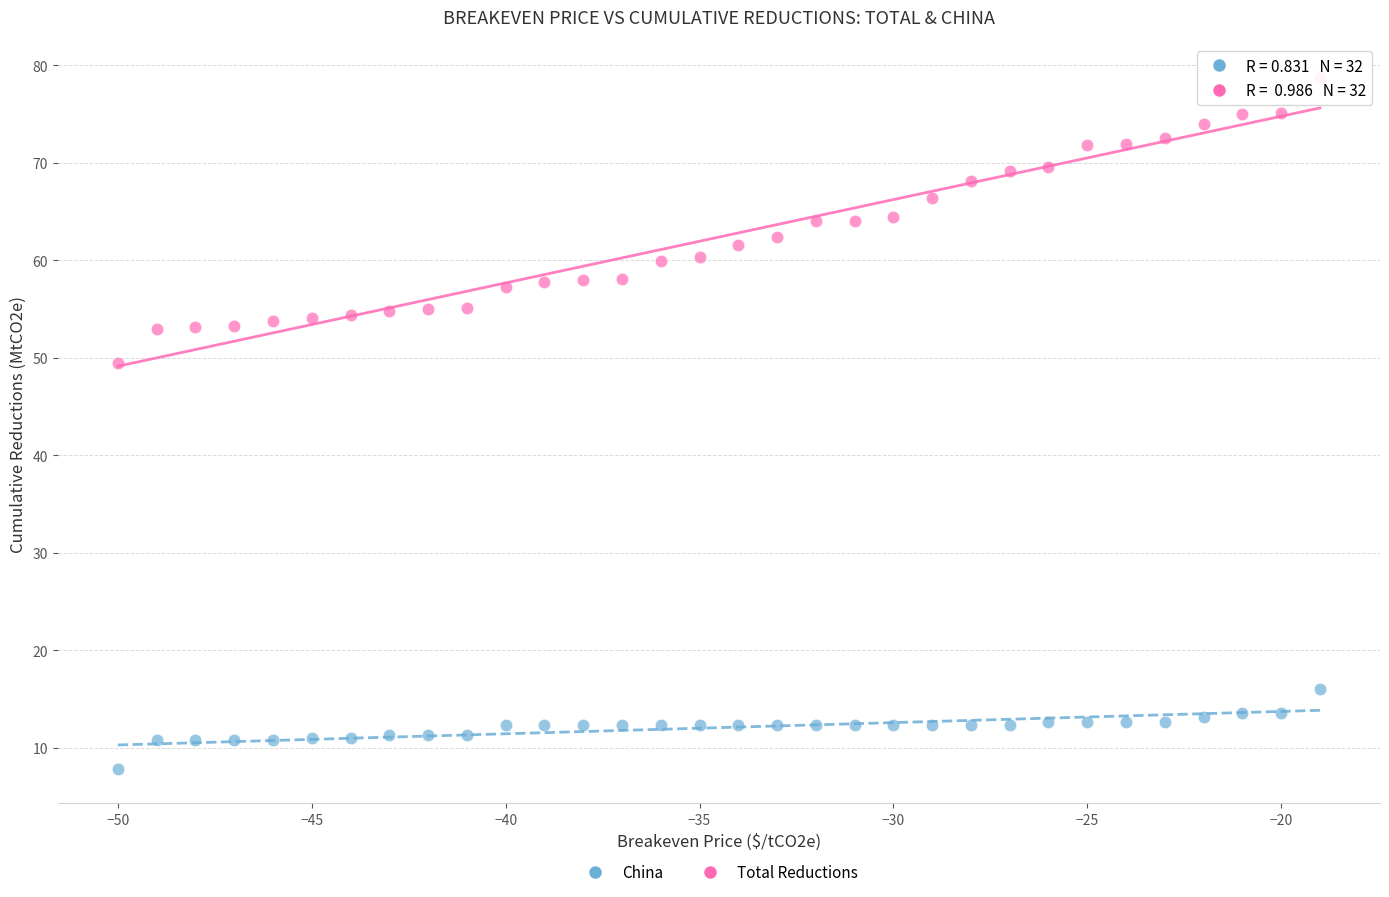

Across all data points, what is the range of Y values (max minus min)?

70.8